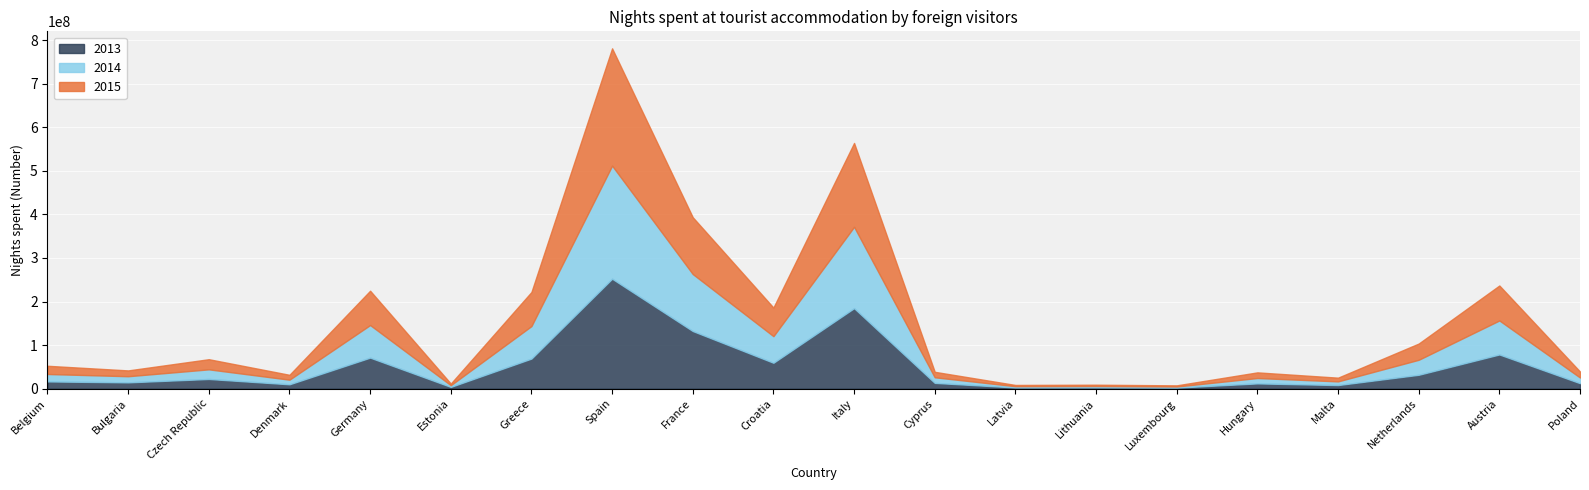

Reading left to right, what are all the values shown in this chart?

2015: Belgium=18852087	Bulgaria=13352281	Czech Republic=23286515	Denmark=11171416	Germany=78827773	Estonia=3770207	Greece=78254524	Spain=269418103	France=130464997	Croatia=65683010	Italy=192607930	Cyprus=12550320	Latvia=2873885	Lithuania=3010727	Luxembourg=2655733	Hungary=12962395	Malta=8542055	Netherlands=37297588	Austria=80304956	Poland=13757657
2013: Belgium=16511721	Bulgaria=14370426	Czech Republic=22144896	Denmark=9914273	Germany=71191942	Estonia=3909326	Greece=68992640	Spain=252447766	France=132251136	Croatia=59378896	Italy=184793382	Cyprus=13152589	Latvia=2639434	Lithuania=2906201	Luxembourg=2313124	Hungary=11982883	Malta=8172407	Netherlands=31770508	Austria=78433546	Poland=12471268
2014: Belgium=17068872	Bulgaria=14077798	Czech Republic=22110112	Denmark=10608119	Germany=74805253	Estonia=3919299	Greece=74675156	Spain=259635794	France=130908700	Croatia=61072661	Italy=186792507	Cyprus=12884399	Latvia=2875934	Lithuania=3033826	Luxembourg=2513585	Hungary=12351330	Malta=8428215	Netherlands=34423552	Austria=78099096	Poland=12992241